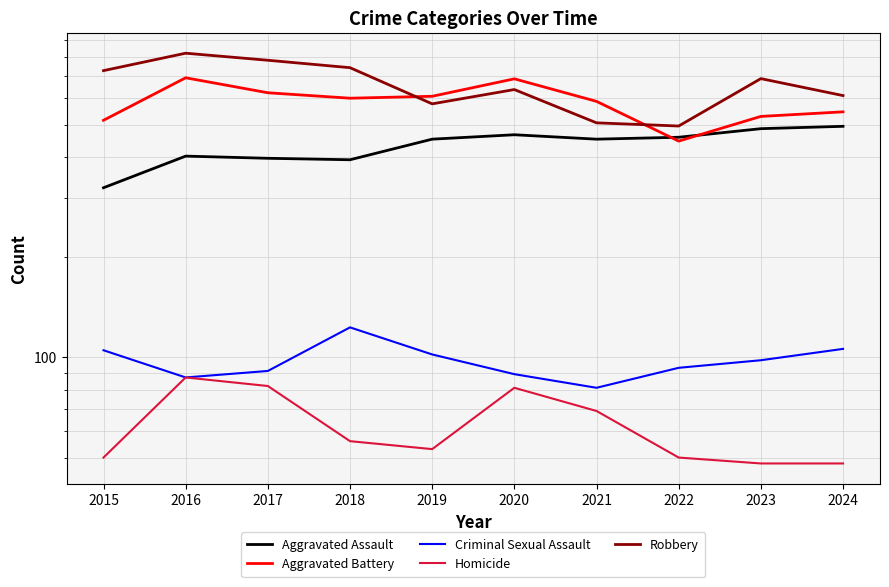

What is the difference between the Aggravated Assault values at 2016 and 2019?

50